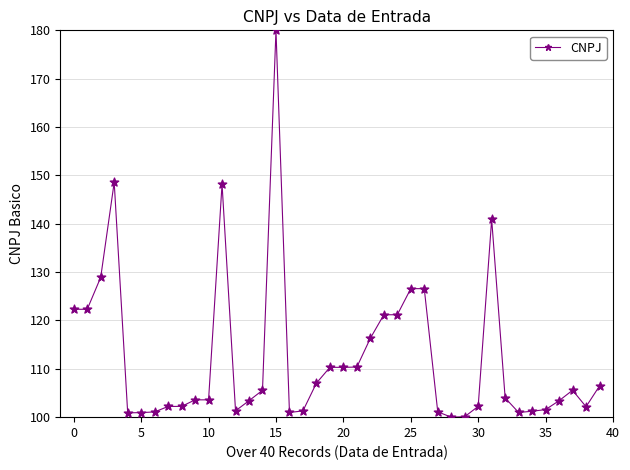

What is the minimum value shown in the chart?

100.0